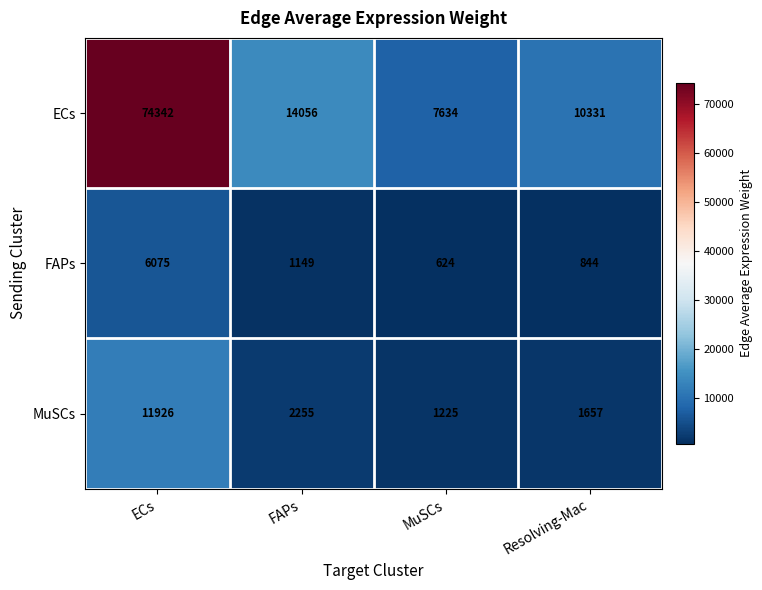

At Resolving-Mac, list the series in order from smallest to largest.

FAPs, MuSCs, ECs